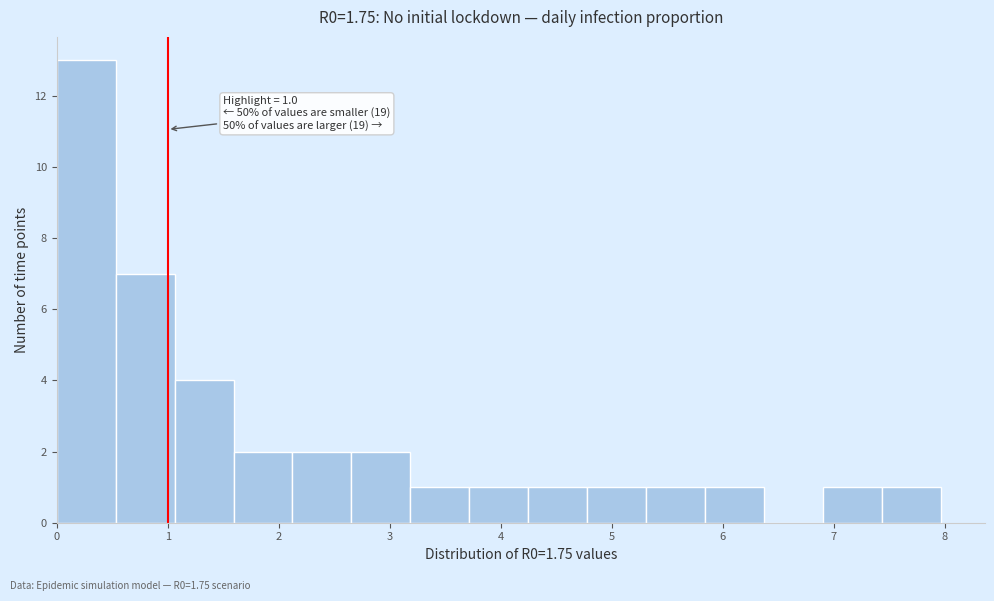

Which range on the x-axis has the tallest bar?

0.0 to 0.5